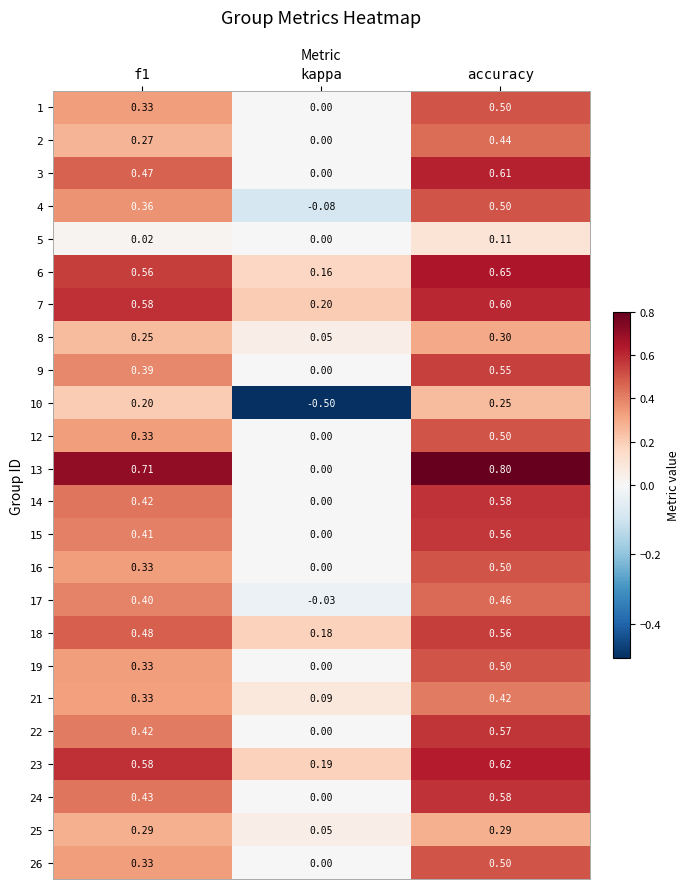

At which category does the chart reach its peak across all series?

accuracy